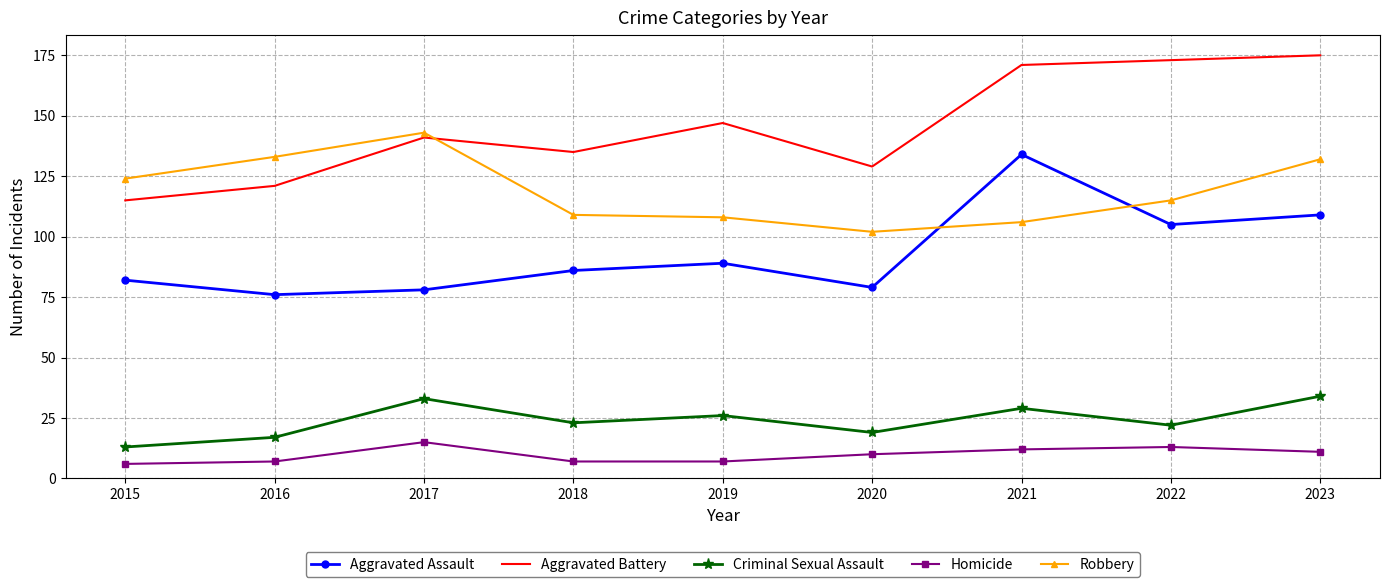

At which category is the sum across all series the highest?

2023